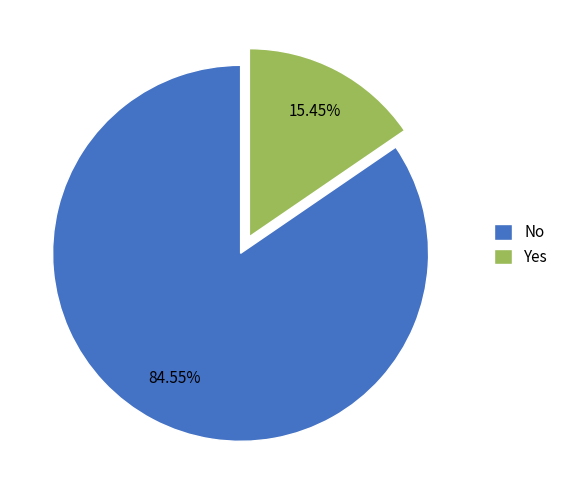

What is the total percentage of No and Yes?

100.0%